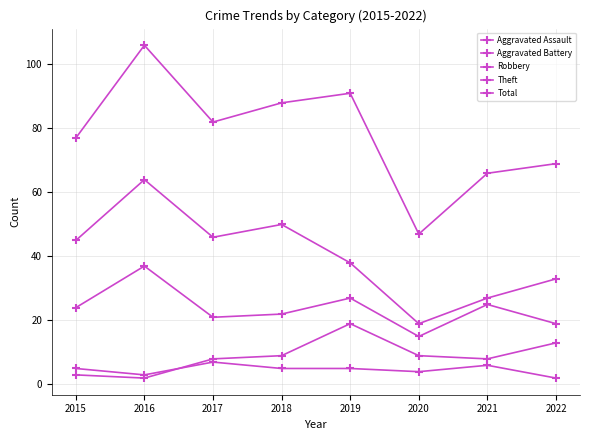

How many data points in Total are less than 82?

4